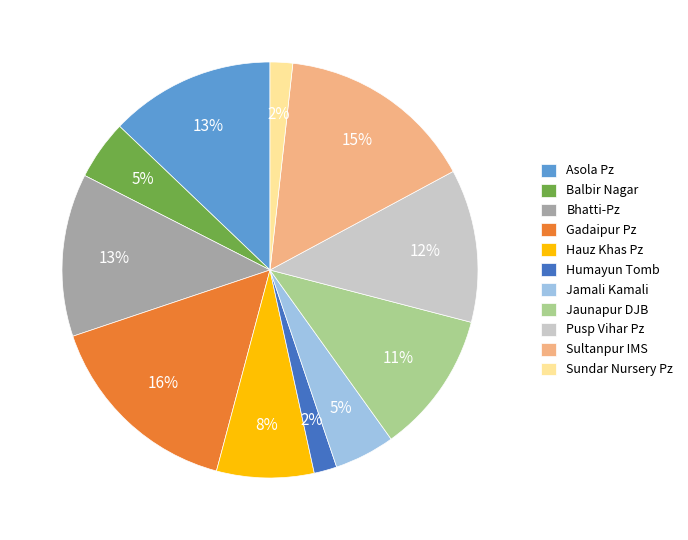

What percentage is the Balbir Nagar slice, to the nearest percent?

5%